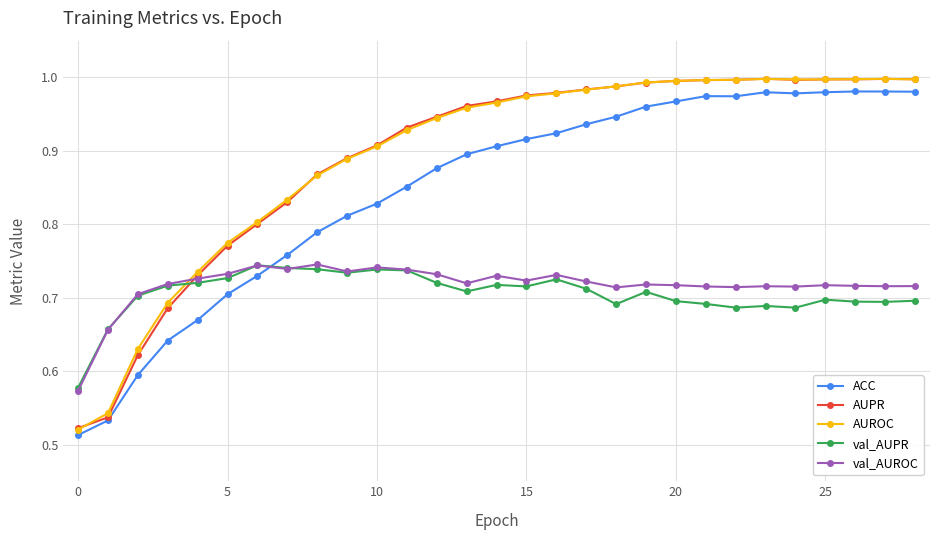

How many times do val_AUROC and ACC cross each other?

1